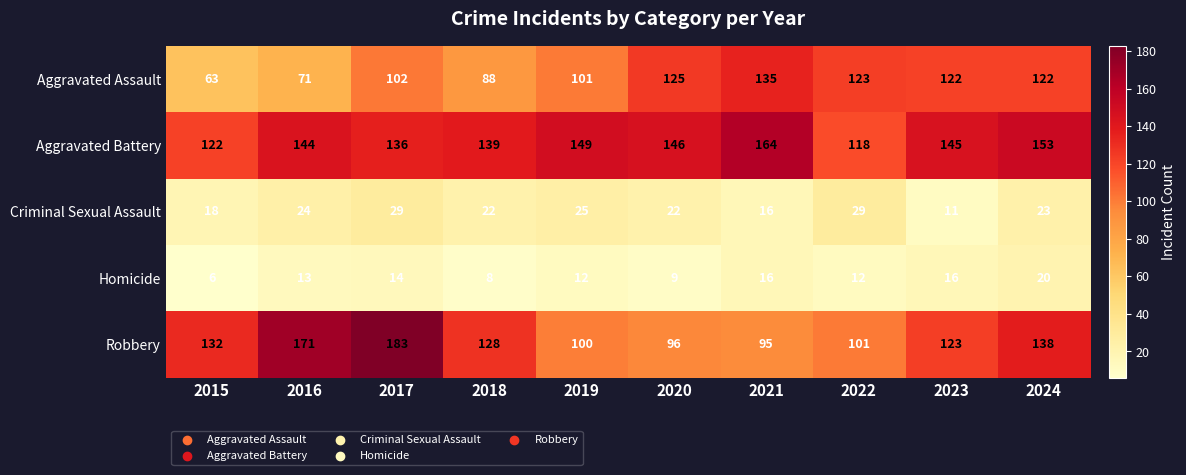

What is the total value across all series at 2024?

456